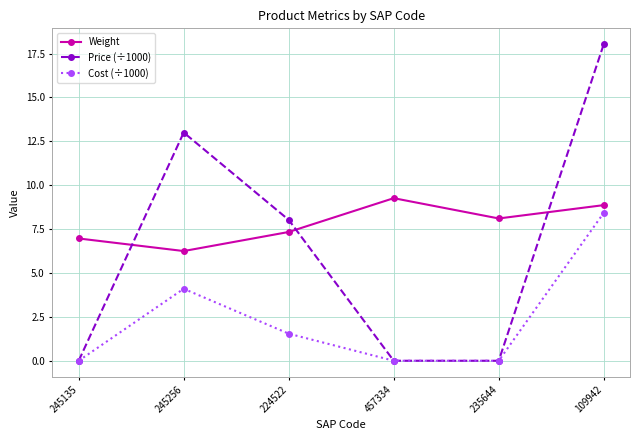

What is the label of the 5th point from the left?

235644